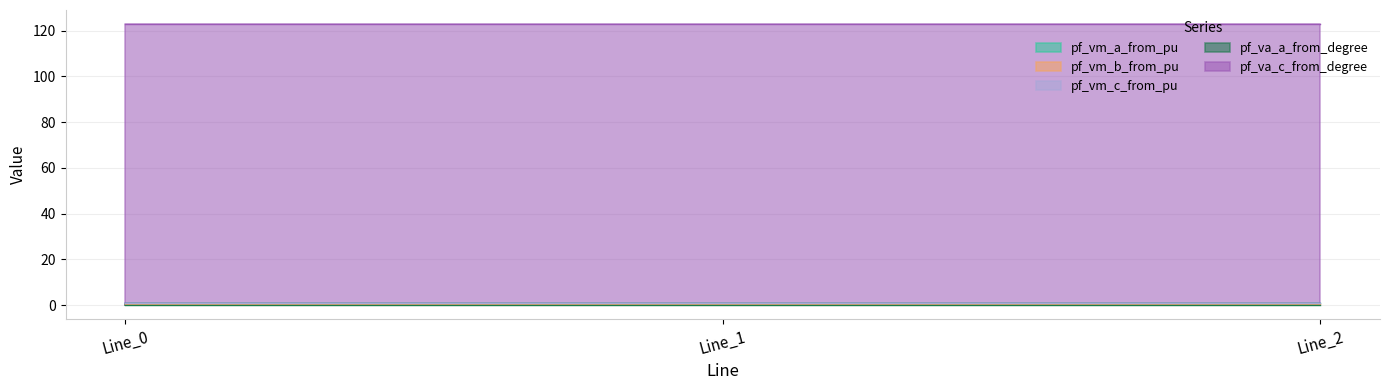

Which label corresponds to the smallest value in the chart?

Line_2